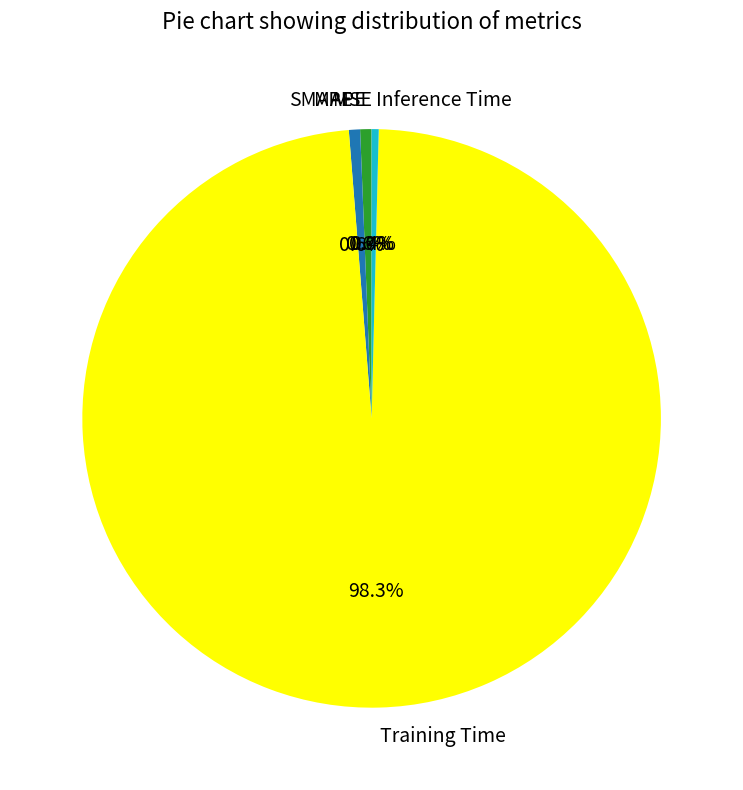

The MAPE slice represents 1% of the pie. True or false?

True